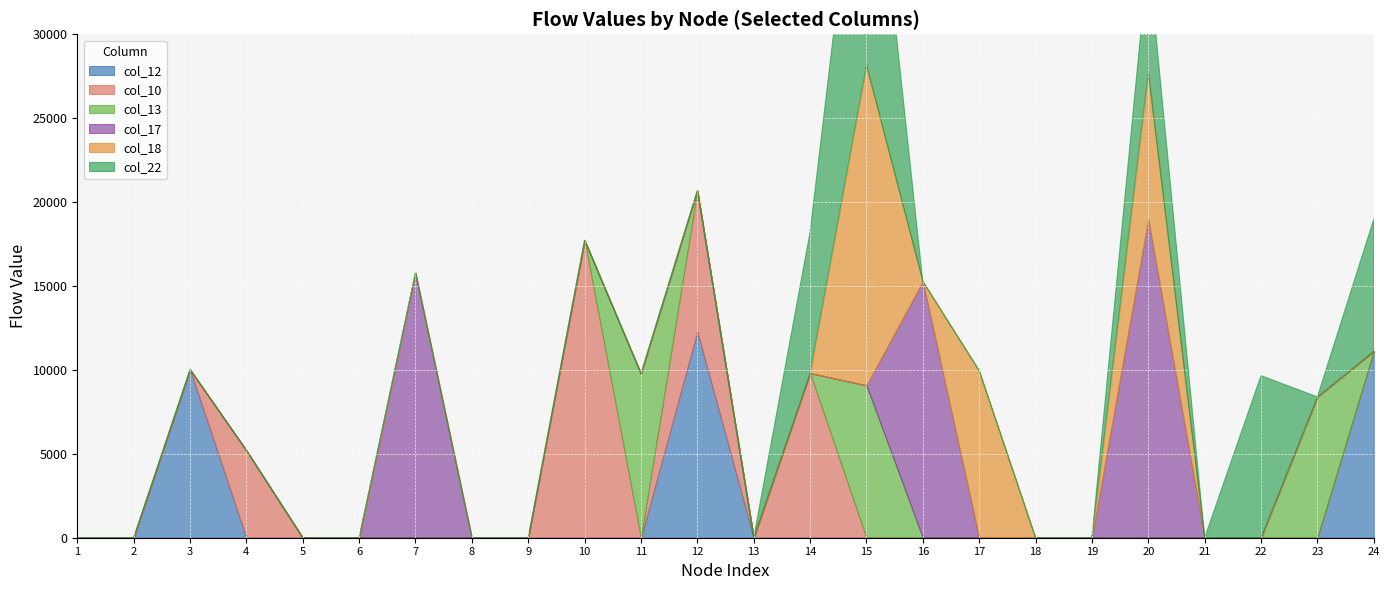

What is the difference between the highest and lowest values at 3?

10022.4